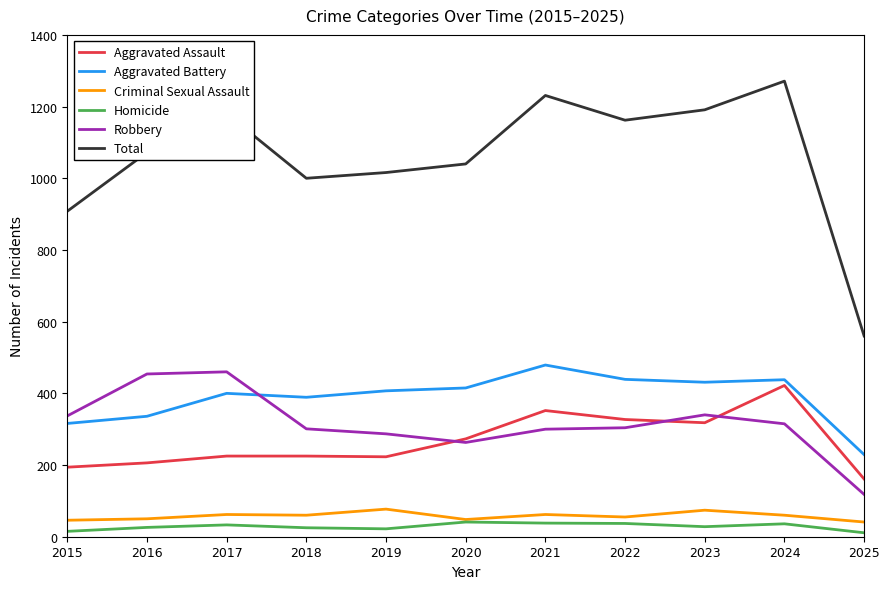

Is it true that Total equals 560 at 2025?

True